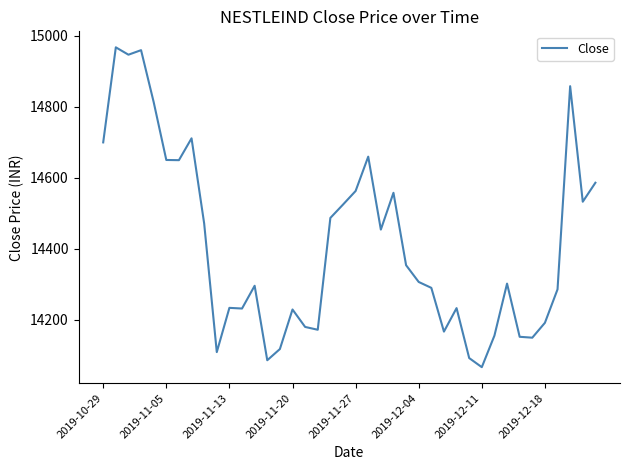

What is the smallest value displayed?

14066.0